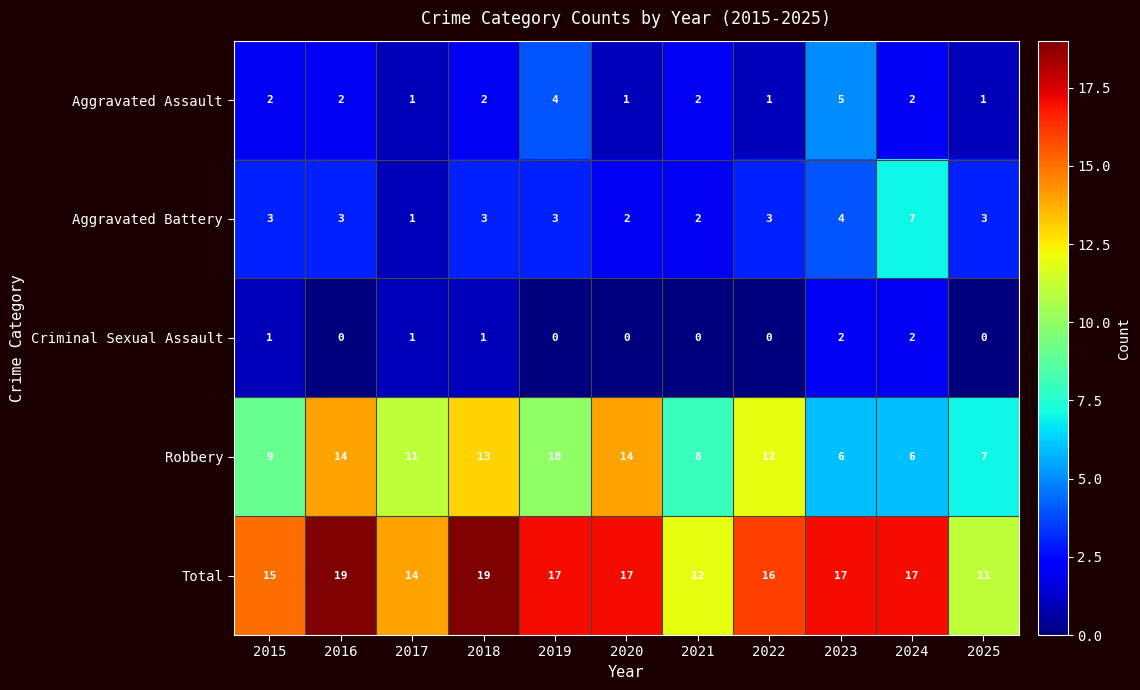

Which series changed the most between 2018 and 2023?

Robbery